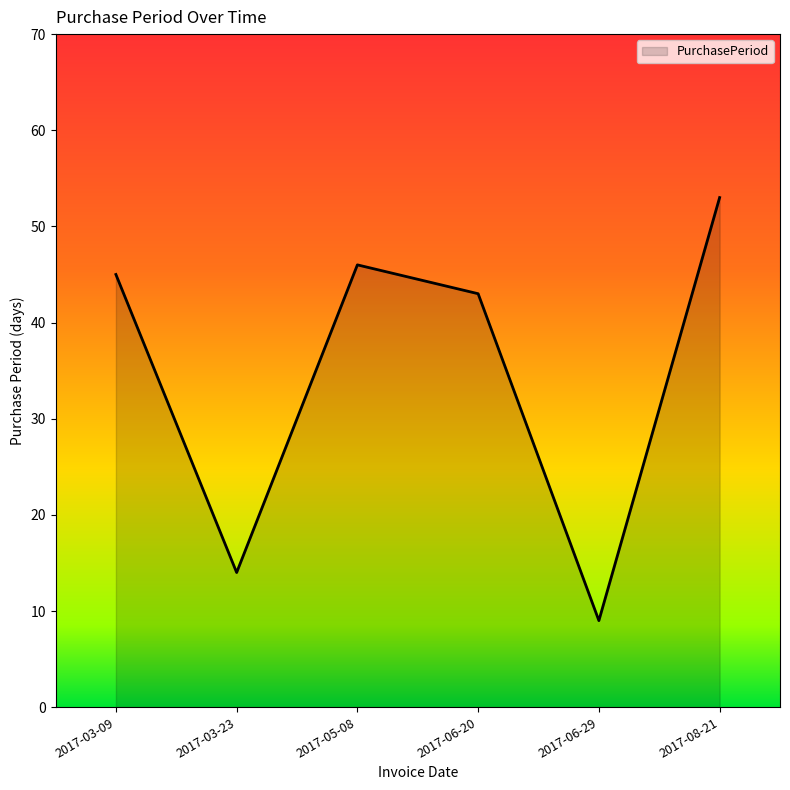

How many values are below 45?

3